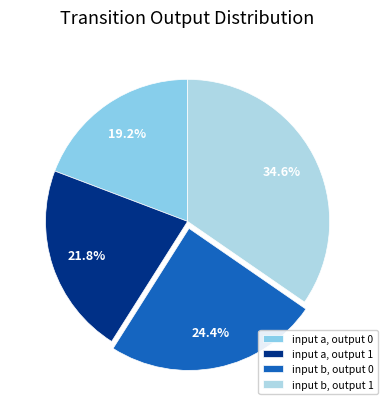

Does input a, output 1 represent more than half of the total?

No